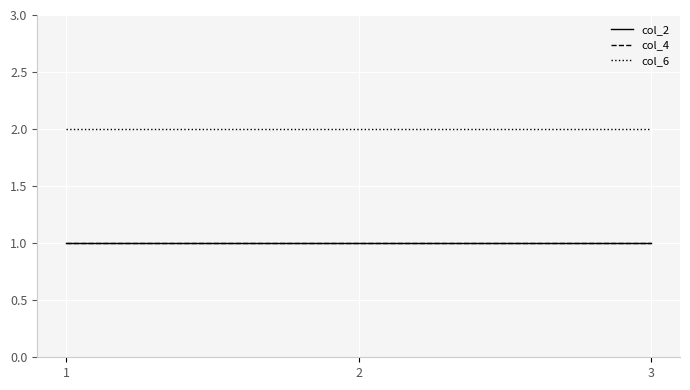

The value of col_4 at 2 is 0. True or false?

False